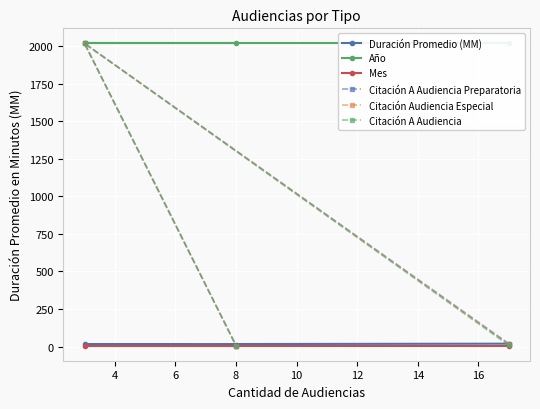

Rank the series at 2 from highest to lowest value.

Año, Duración Promedio (MM), Citación A Audiencia Preparatoria, Citación Audiencia Especial, Citación A Audiencia, Mes